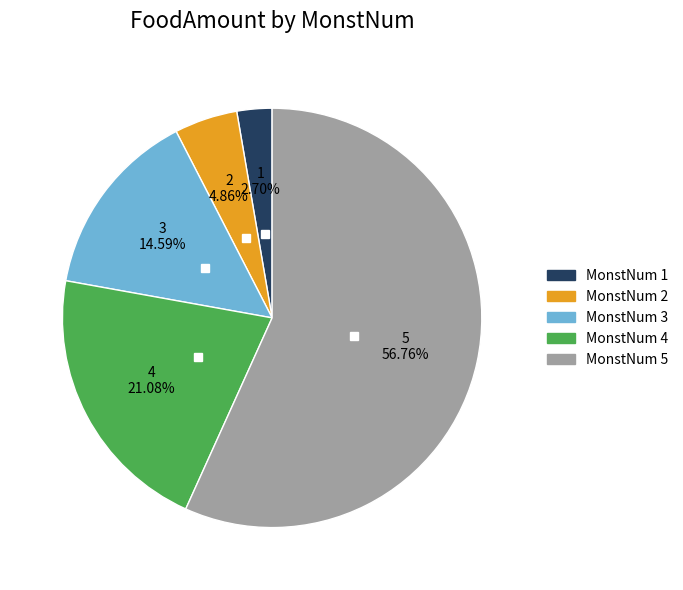

Is there a majority slice in this chart?

Yes